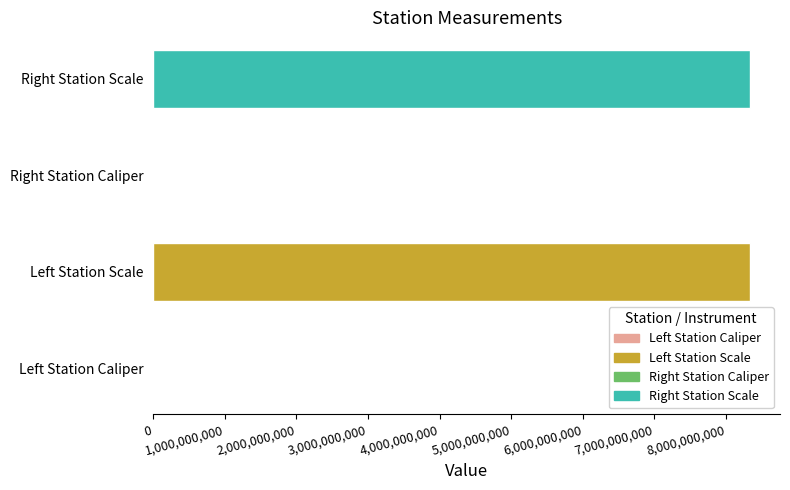

What value does the data have at Right Station Scale?

8340107091